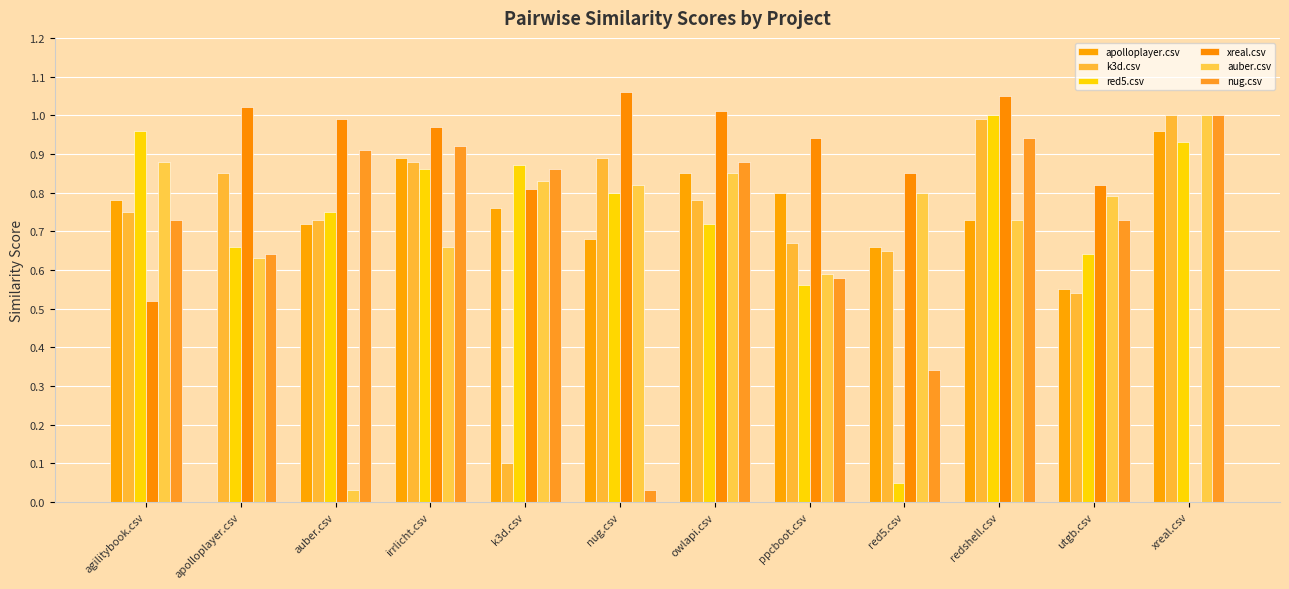

What is the sum of all apolloplayer.csv values?

8.4